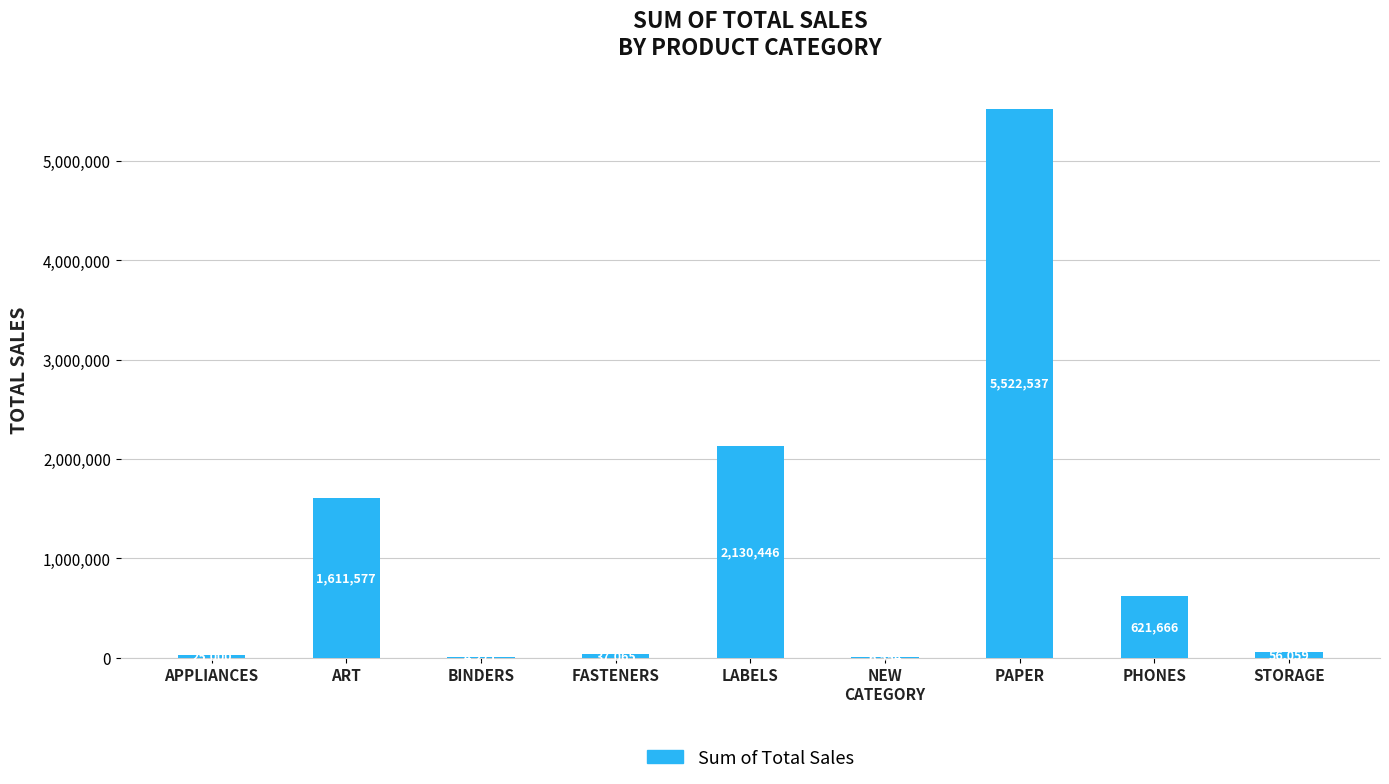

Reading left to right, what are all the values shown in this chart?

APPLIANCES=25000	ART=1611577	BINDERS=4271	FASTENERS=37065	LABELS=2130446	NEW
CATEGORY=6554	PAPER=5522537	PHONES=621666	STORAGE=56059